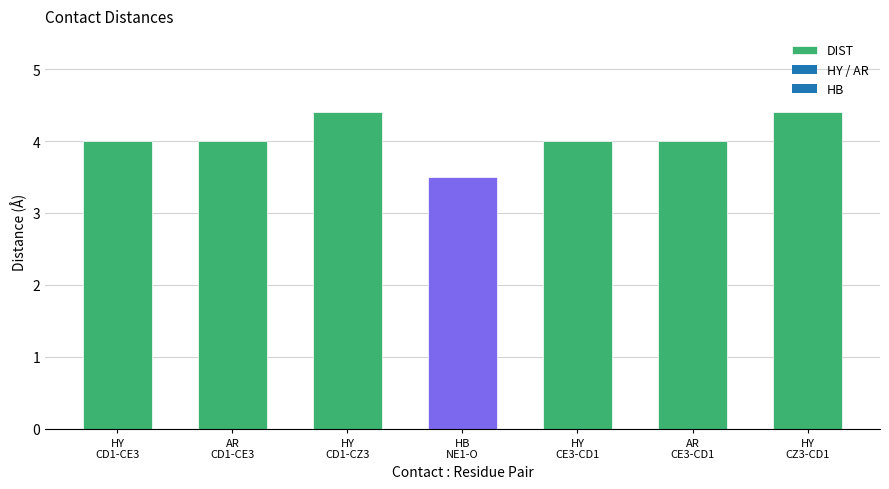

What is the difference between the second highest and second lowest values?

0.4